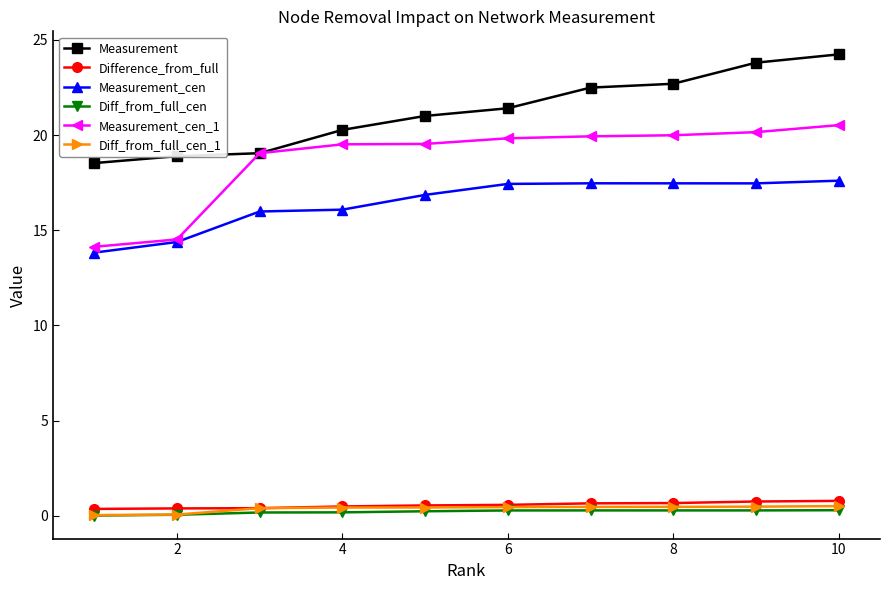

Which series has the largest range (max minus min)?

Measurement_cen_1